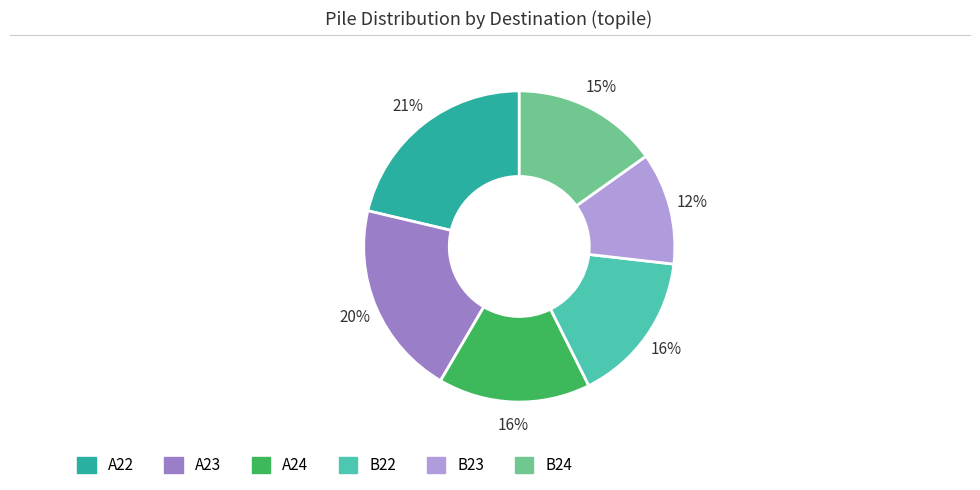

True or false: A23 accounts for 13% of the total.

False